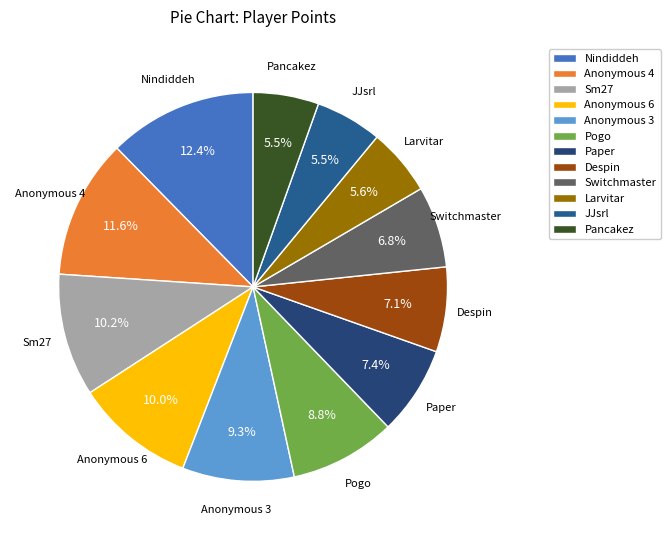

Do Sm27 and Switchmaster together represent more than half of the pie?

No